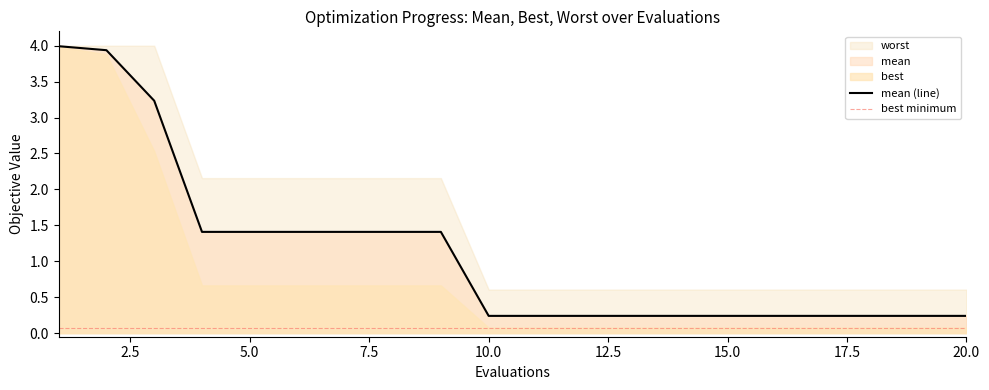

At how many categories does at least one series exceed 3?

3